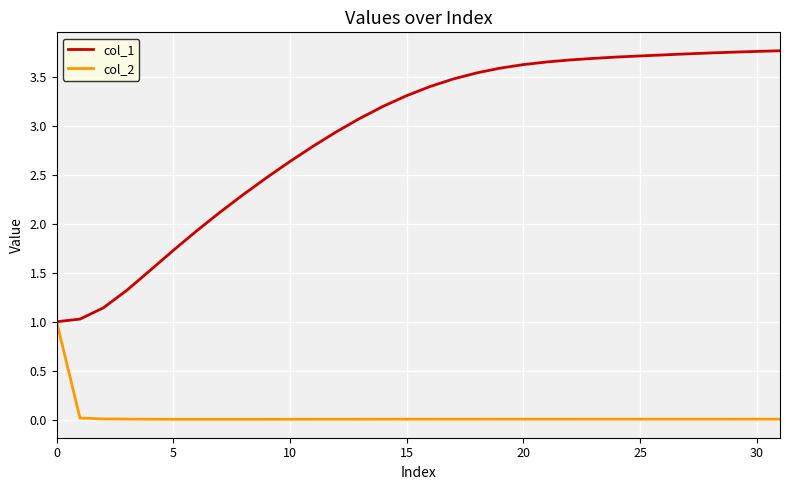

At how many categories does at least one series exceed 0?

32